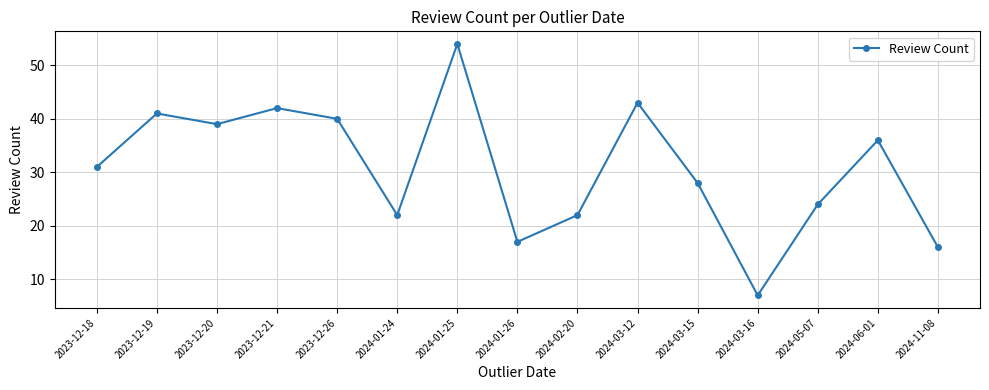

Between 2024-05-07 and 2023-12-21, which is larger?

2023-12-21